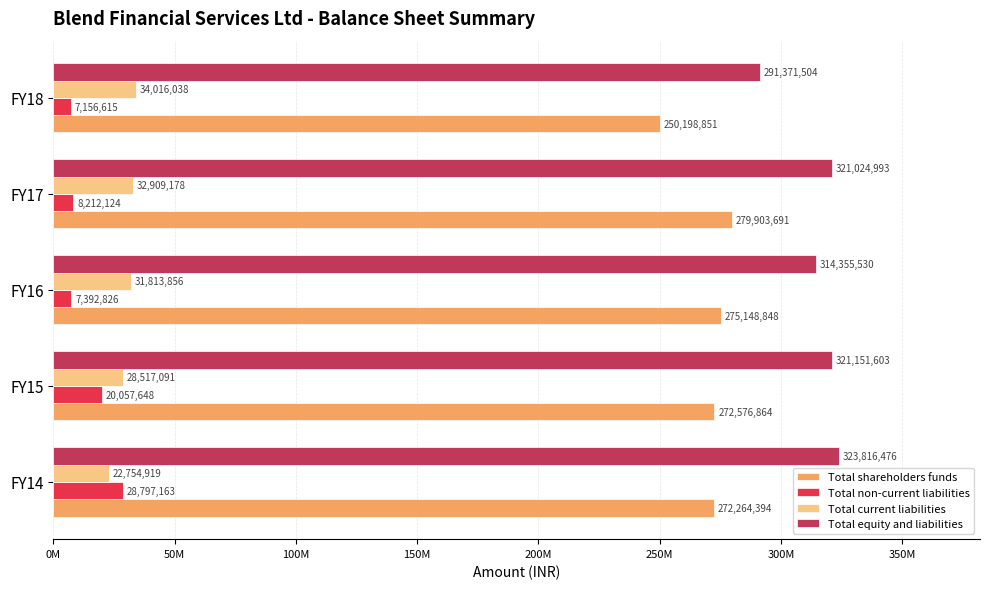

Reading left to right, list all the values displayed in this chart.

Total shareholders funds: 272264394	272576864	275148848	279903691	250198851
Total non-current liabilities: 28797163	20057648	7392826	8212124	7156615
Total current liabilities: 22754919	28517091	31813856	32909178	34016038
Total equity and liabilities: 323816476	321151603	314355530	321024993	291371504